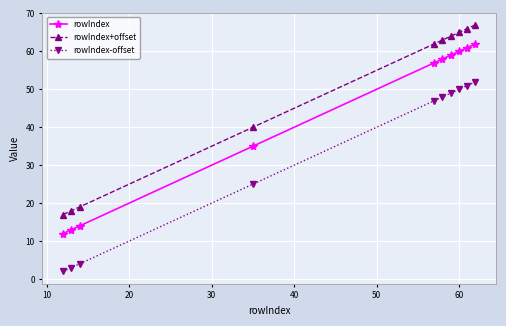

True or false: rowIndex-offset and rowIndex cross at least once.

False